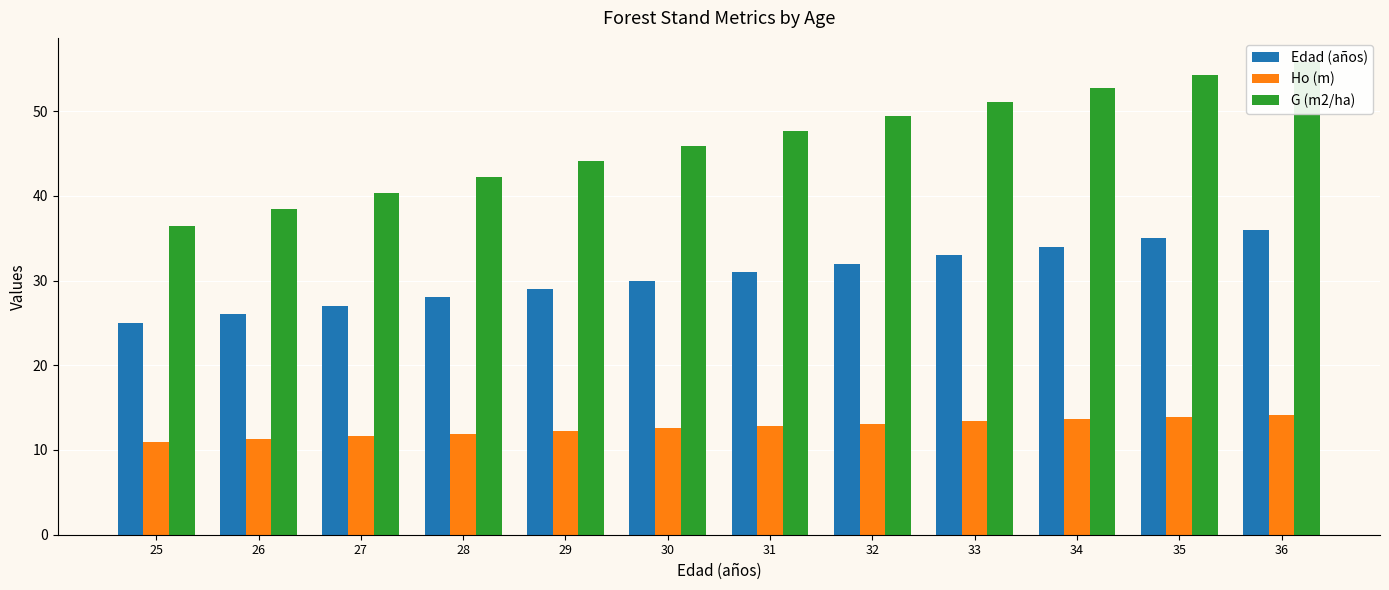

What is the highest value of the Edad (años) series?

36.0